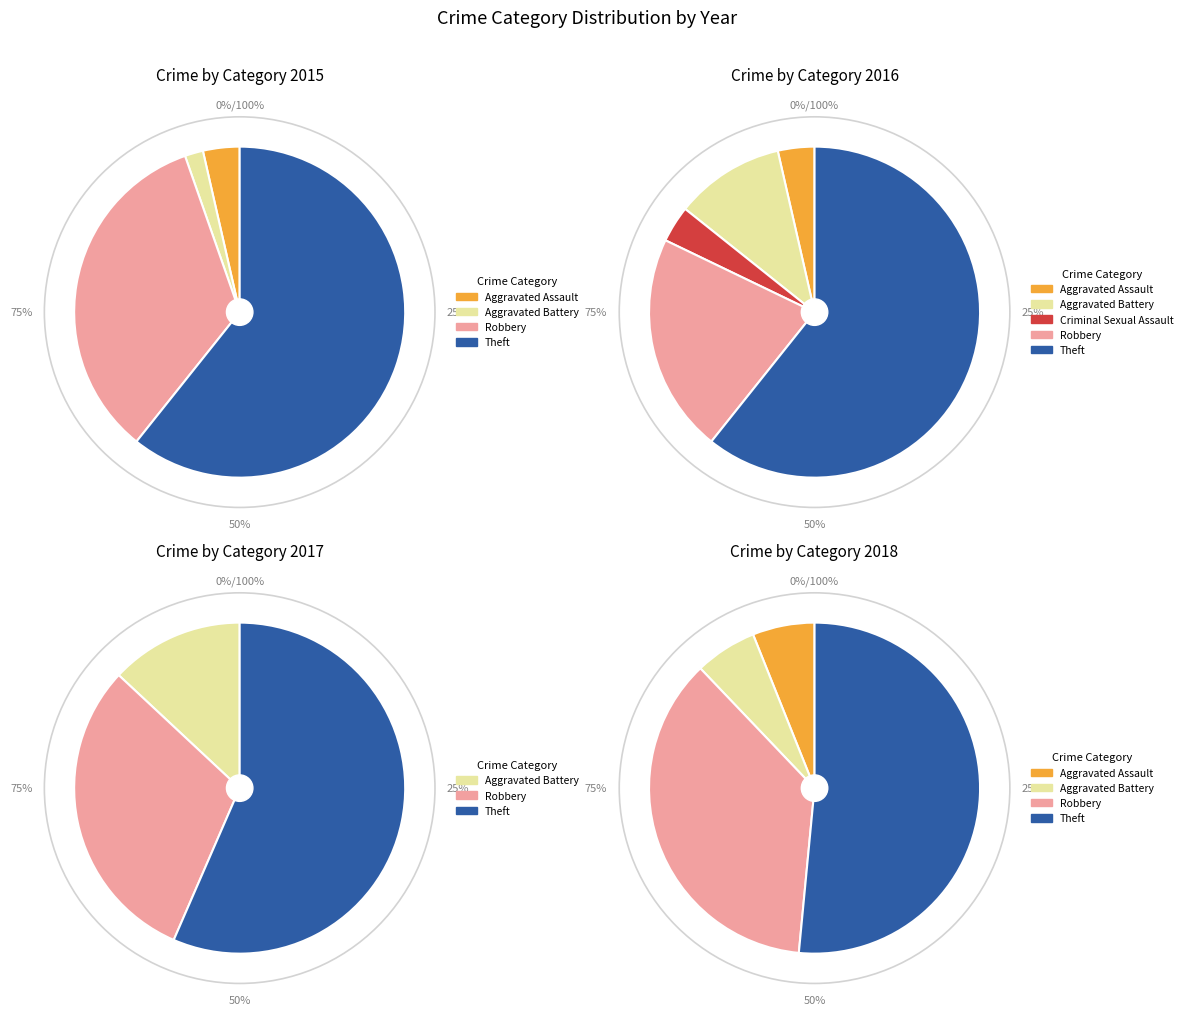

Which has a higher value, Criminal Sexual Assault or Aggravated Battery?

Aggravated Battery